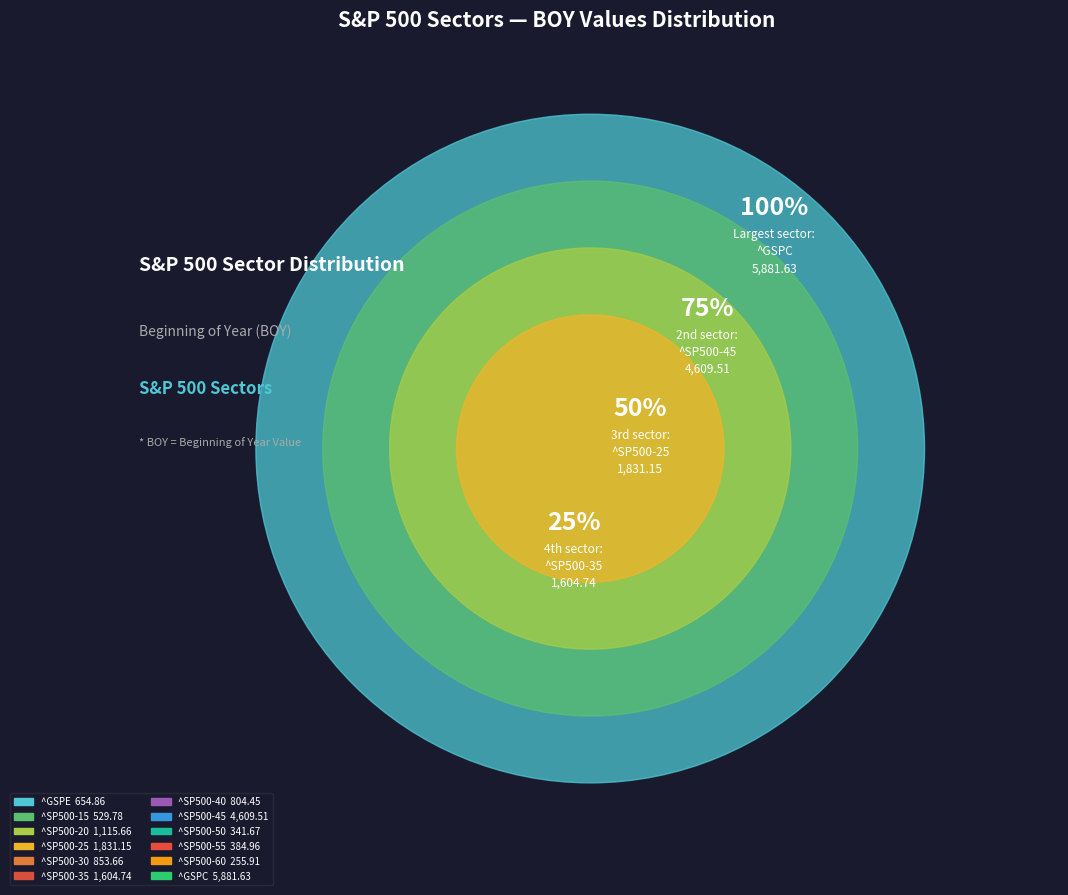

Does ^SP500-40 represent more than half of the total?

No